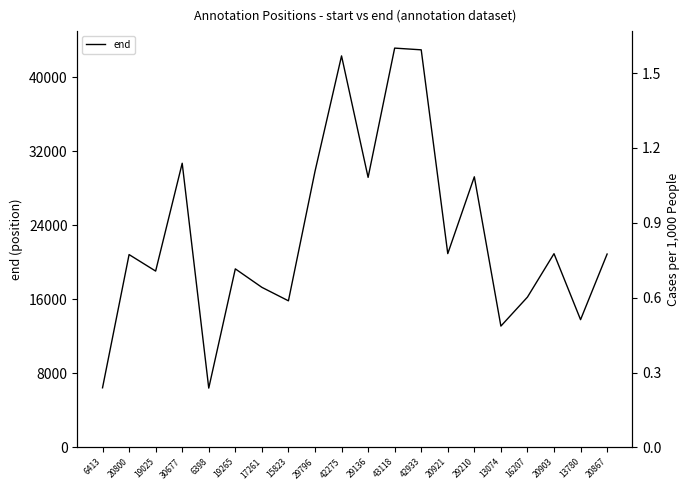

The chart shows a value of 5256 at 13780. True or false?

False